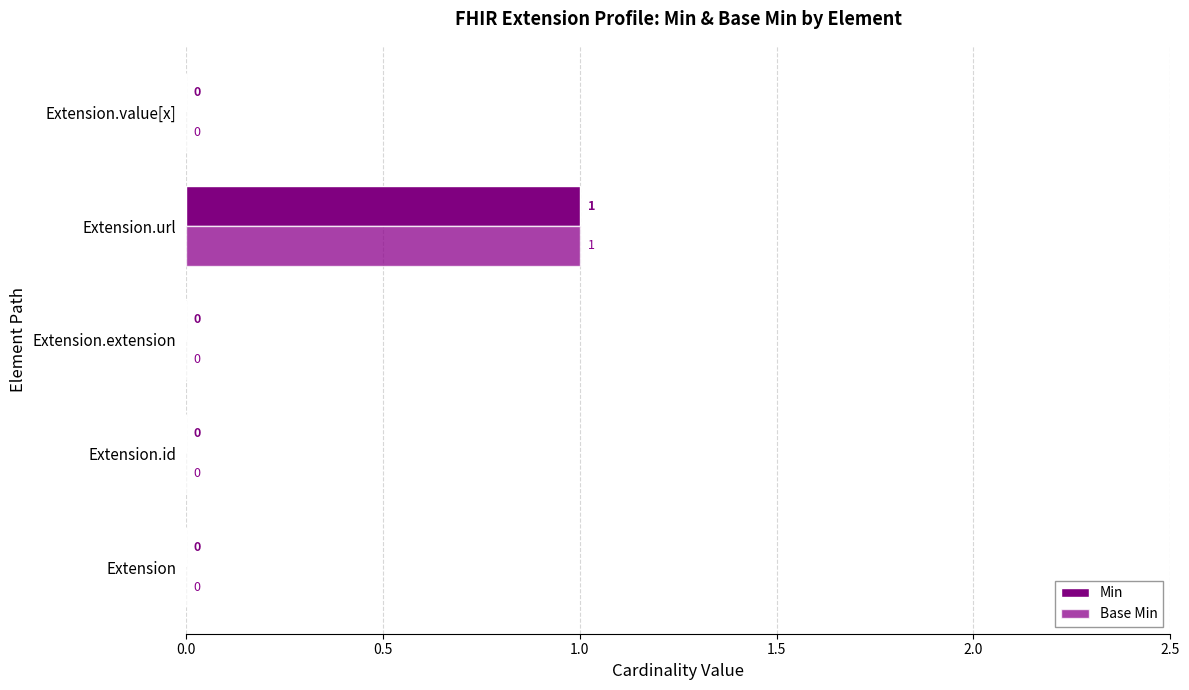

What position from the right is Extension.url?

2